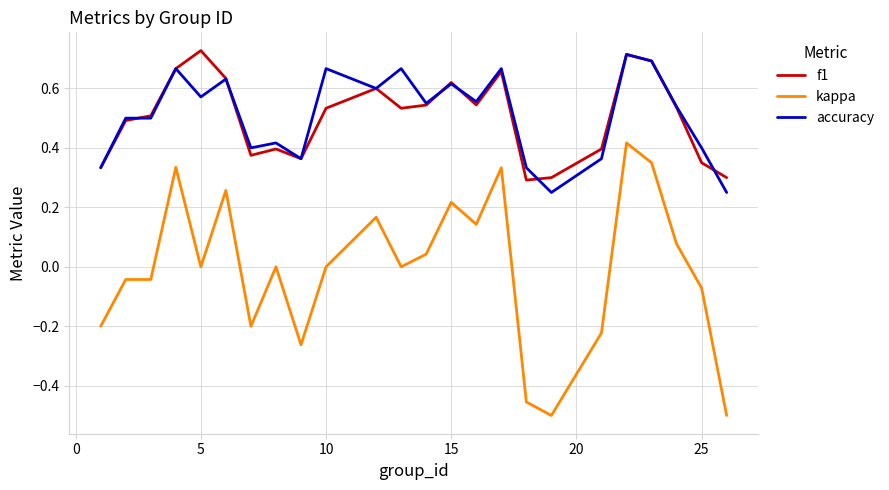

True or false: f1 and kappa cross at least once.

False